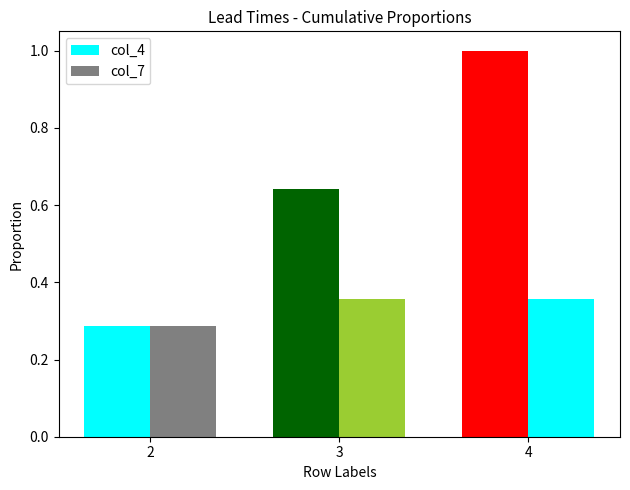

How many bars are there in each group?

2